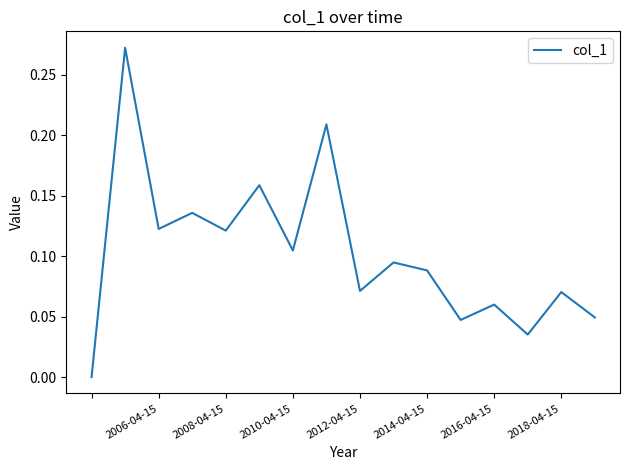

How many lines are shown in the chart?

1